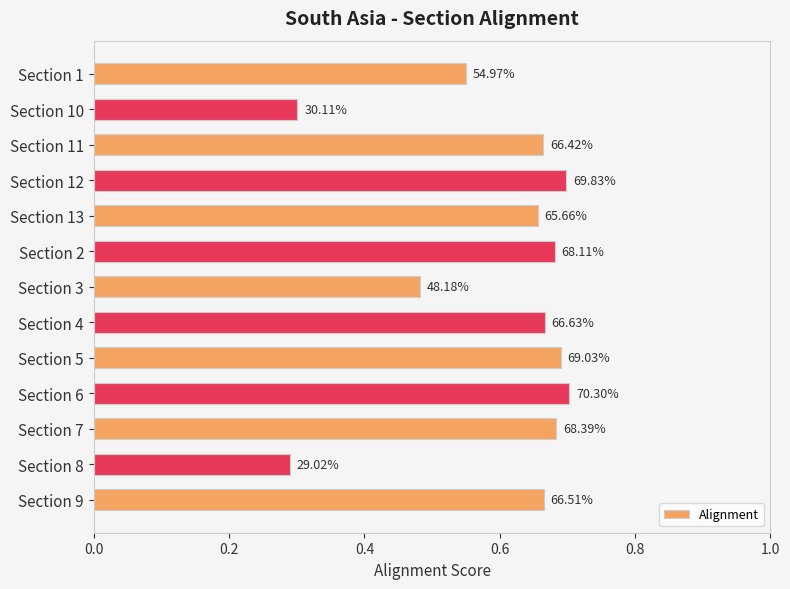

What is the maximum value shown in the chart?

0.7